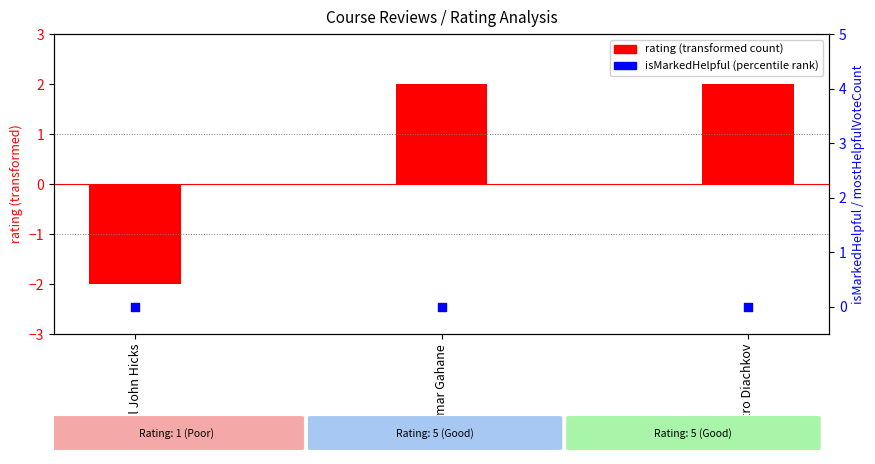

Which series contains the highest Y value?

rating (centered)